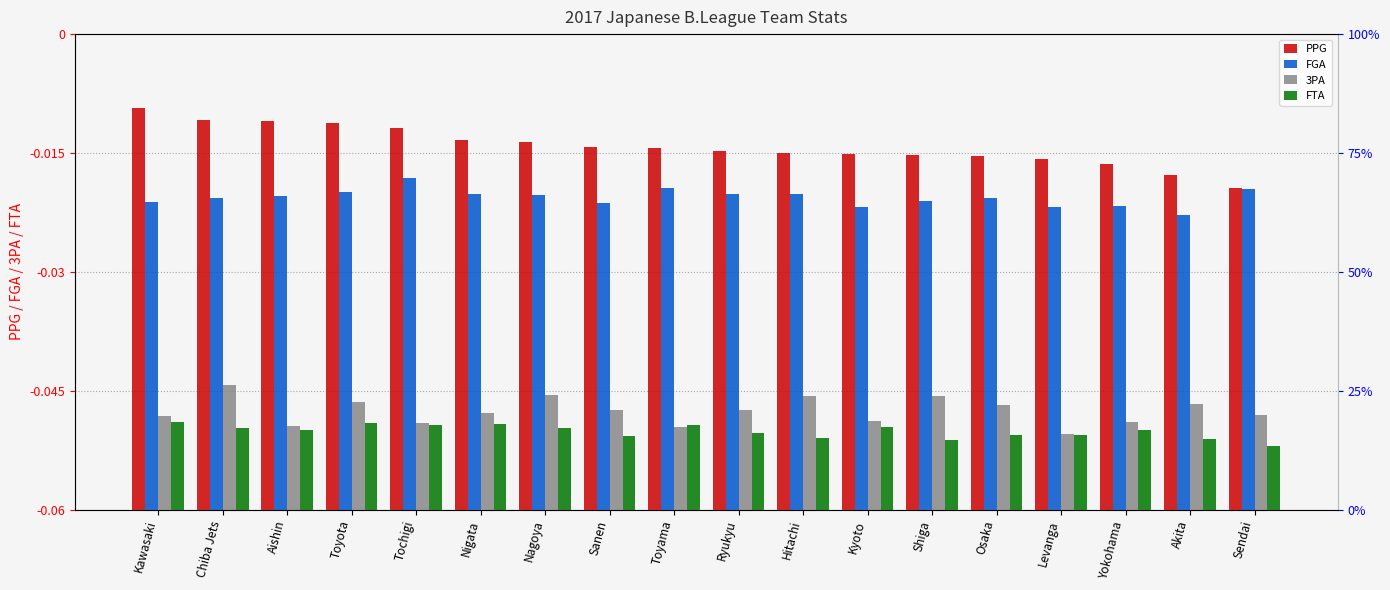

Rank the series at Chiba Jets from lowest to highest value.

FTA, 3PA, FGA, PPG